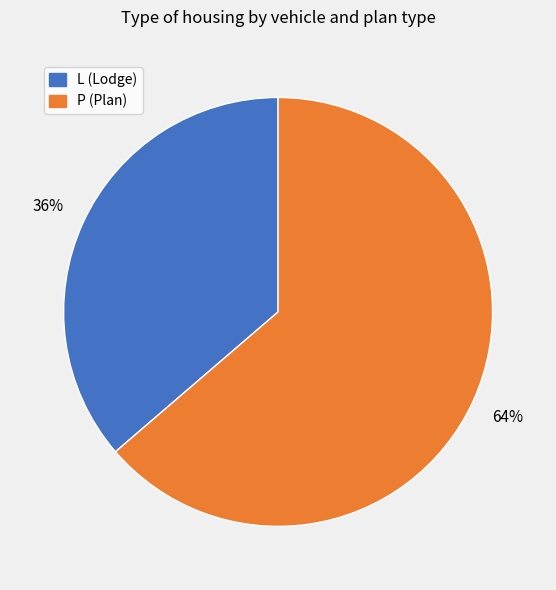

To the nearest percent, what is the average slice percentage?

50%